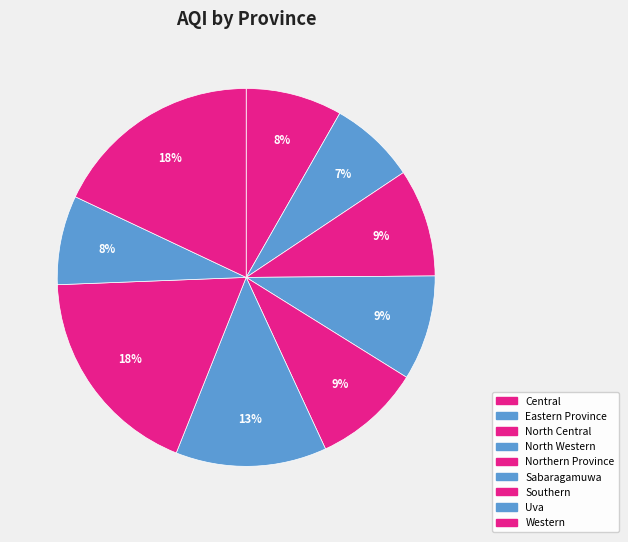

What percentage is NOT represented by Western?

82.0%